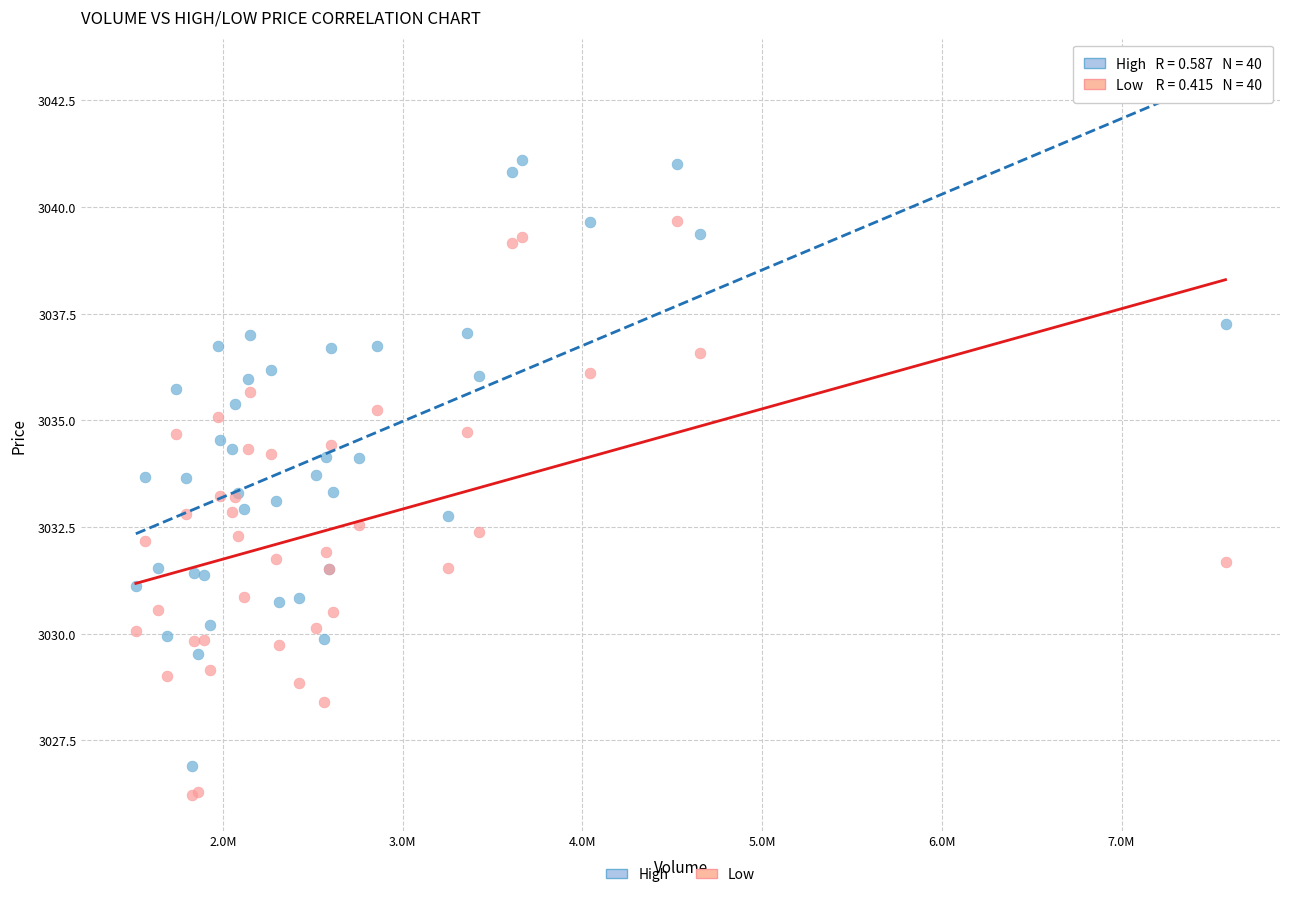

What is the X range (max minus min) for the scatter plot?

6062086.0